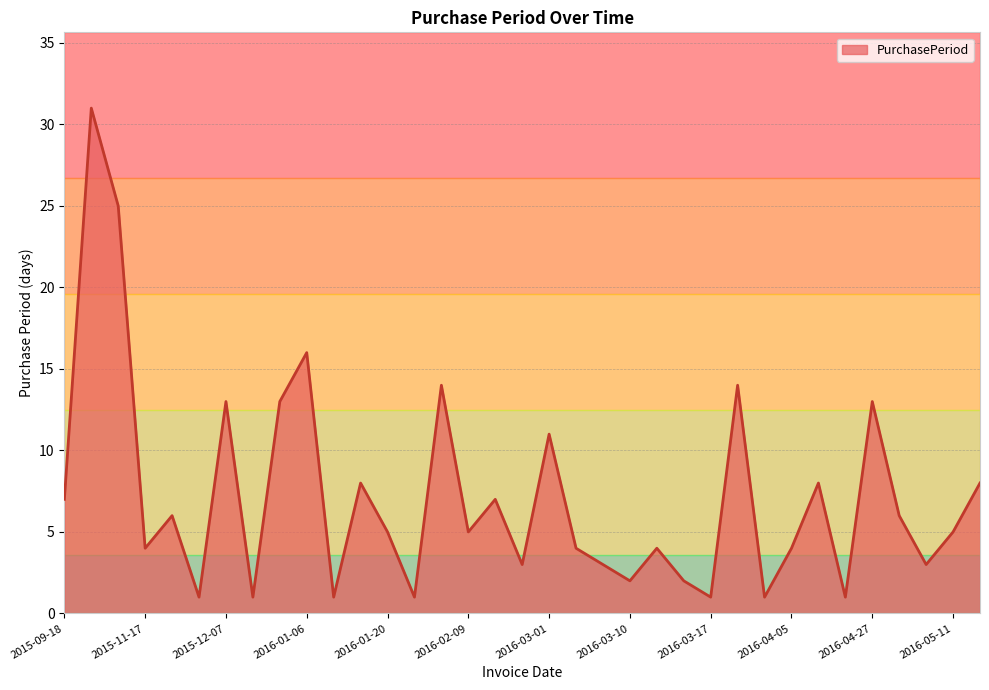

What is the difference between the maximum and minimum values?

30